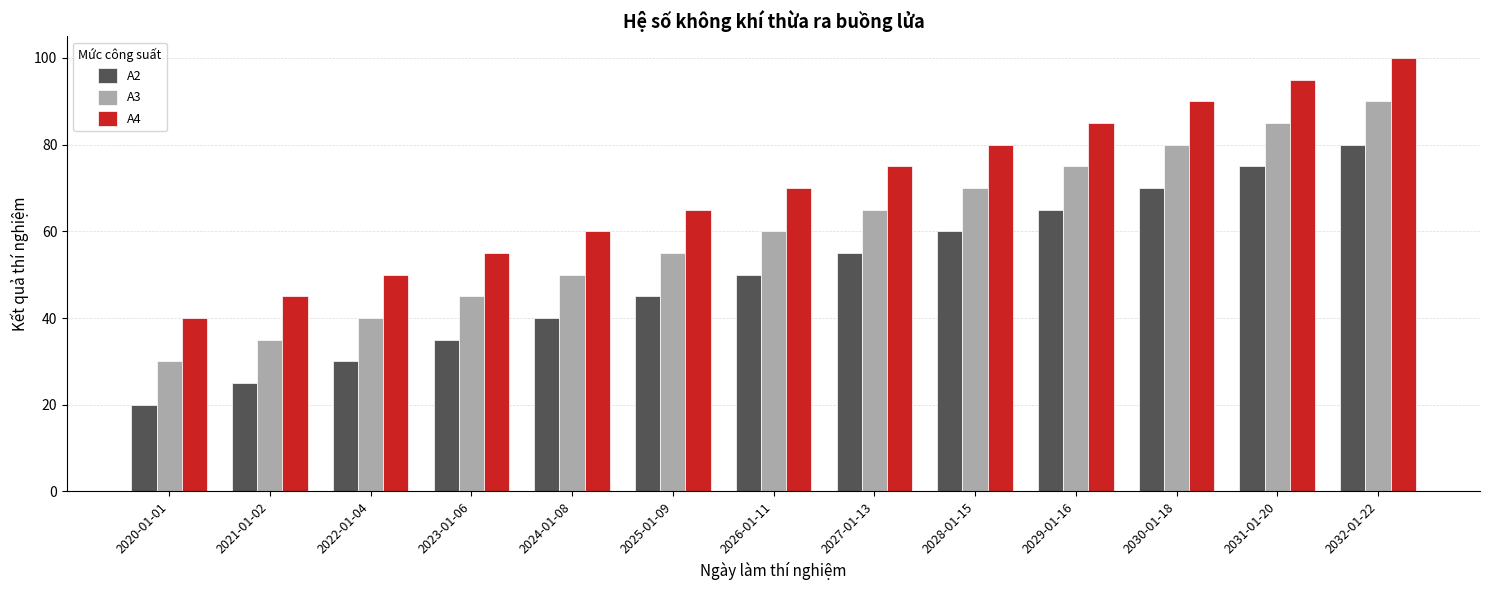

What are all the series names shown in the legend?

A2, A3, A4